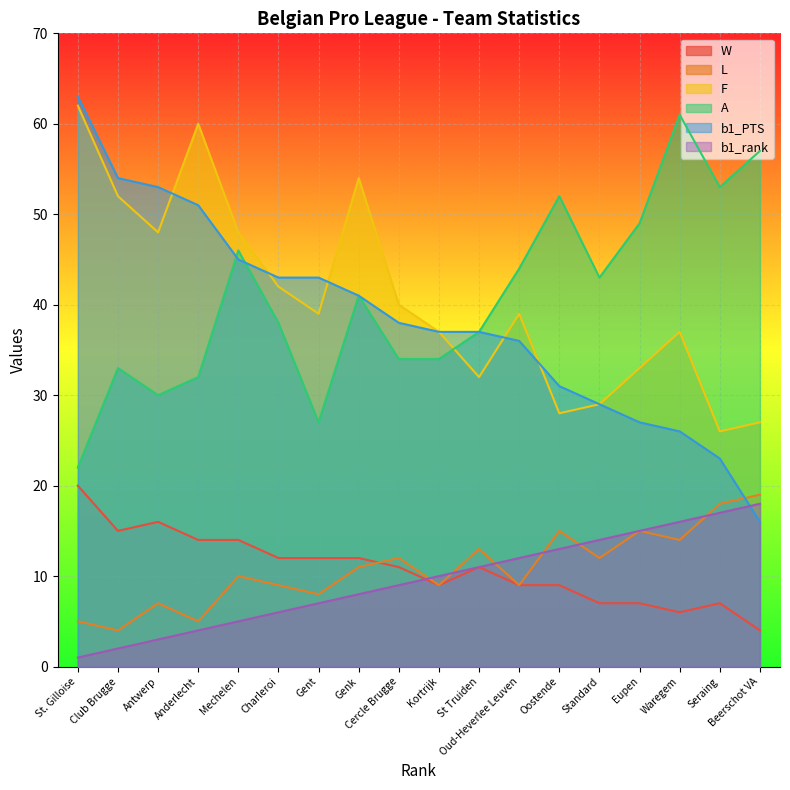

Which label corresponds to the largest value in the chart?

St. Gilloise